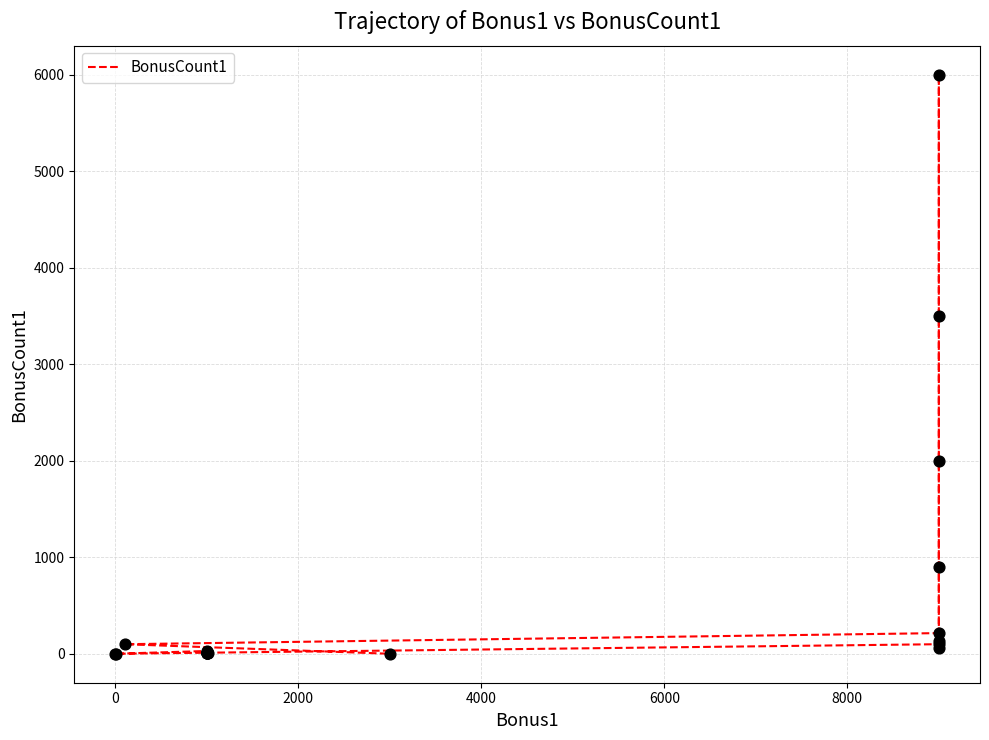

What is the change in value from 0 to 2000?

-3